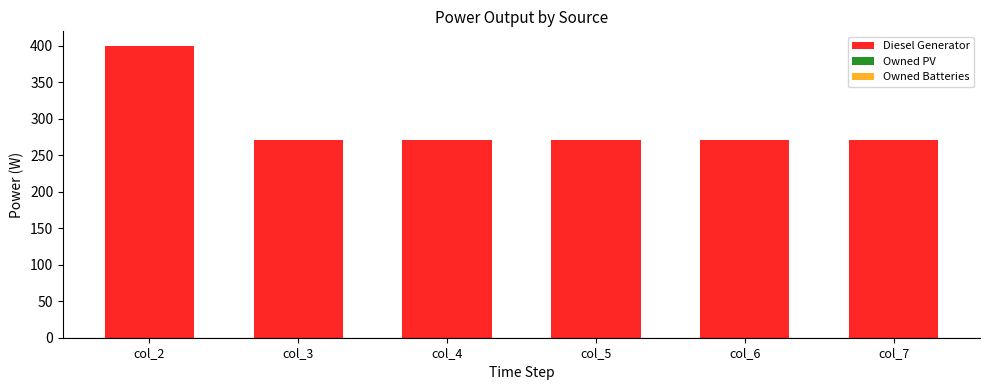

Reading left to right, what are all the values shown in this chart?

col_2=400	col_3=271	col_4=271	col_5=271	col_6=271	col_7=271